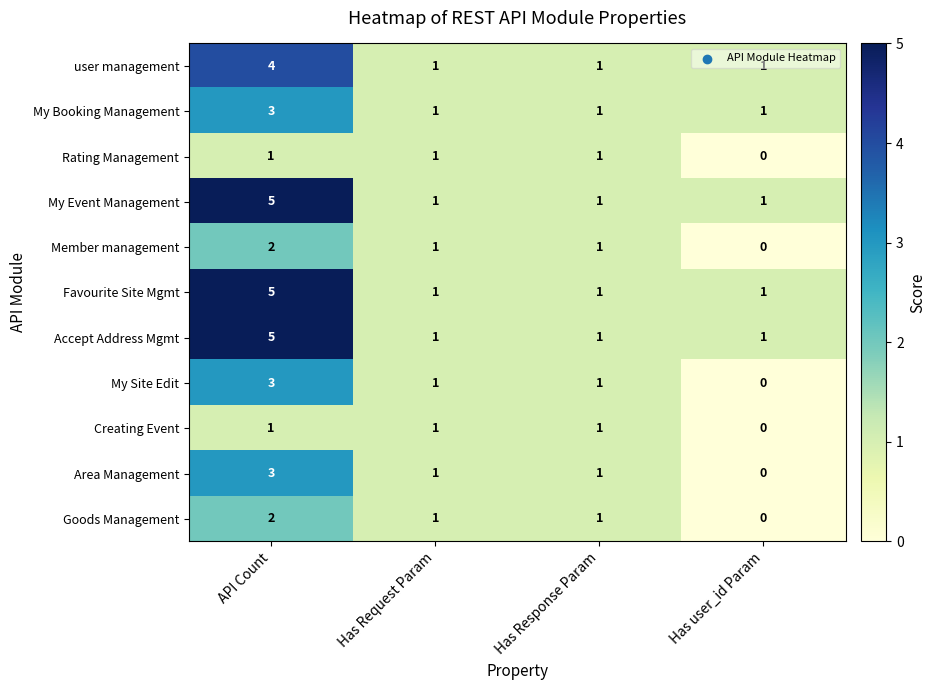

What is the maximum value shown in the chart?

5